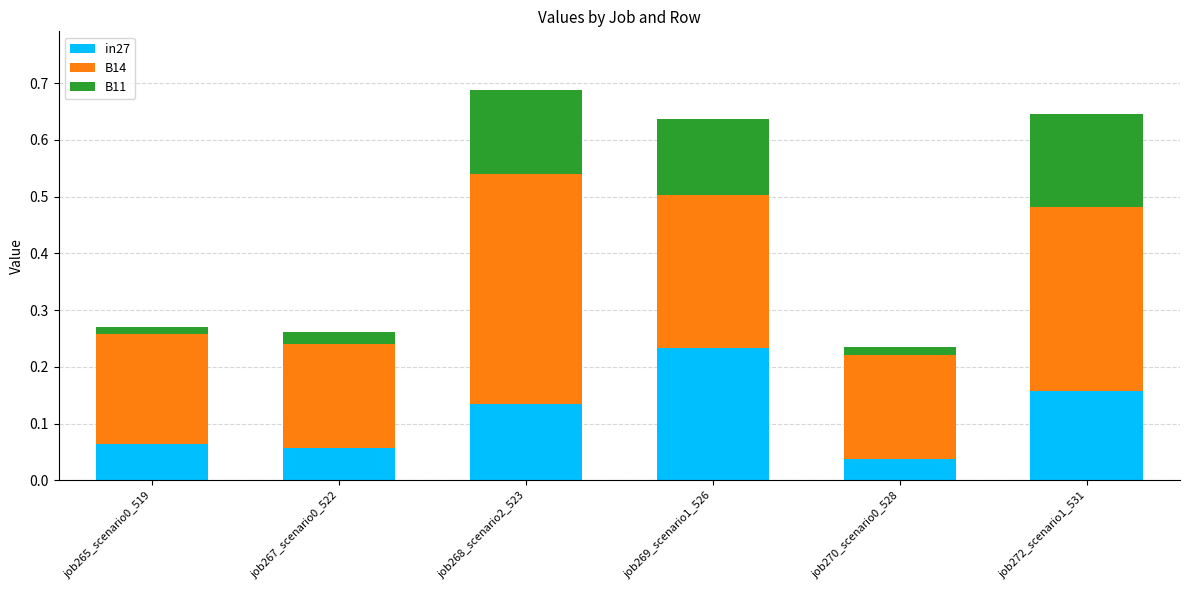

Is it true that in27 equals 0.3 at job272_scenario1_531?

False